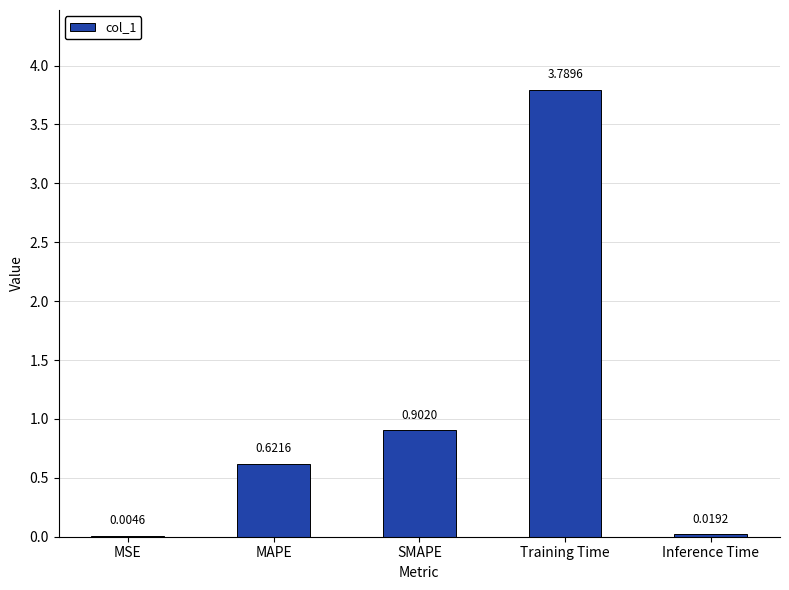

What is the change in value from MSE to SMAPE?

+0.9